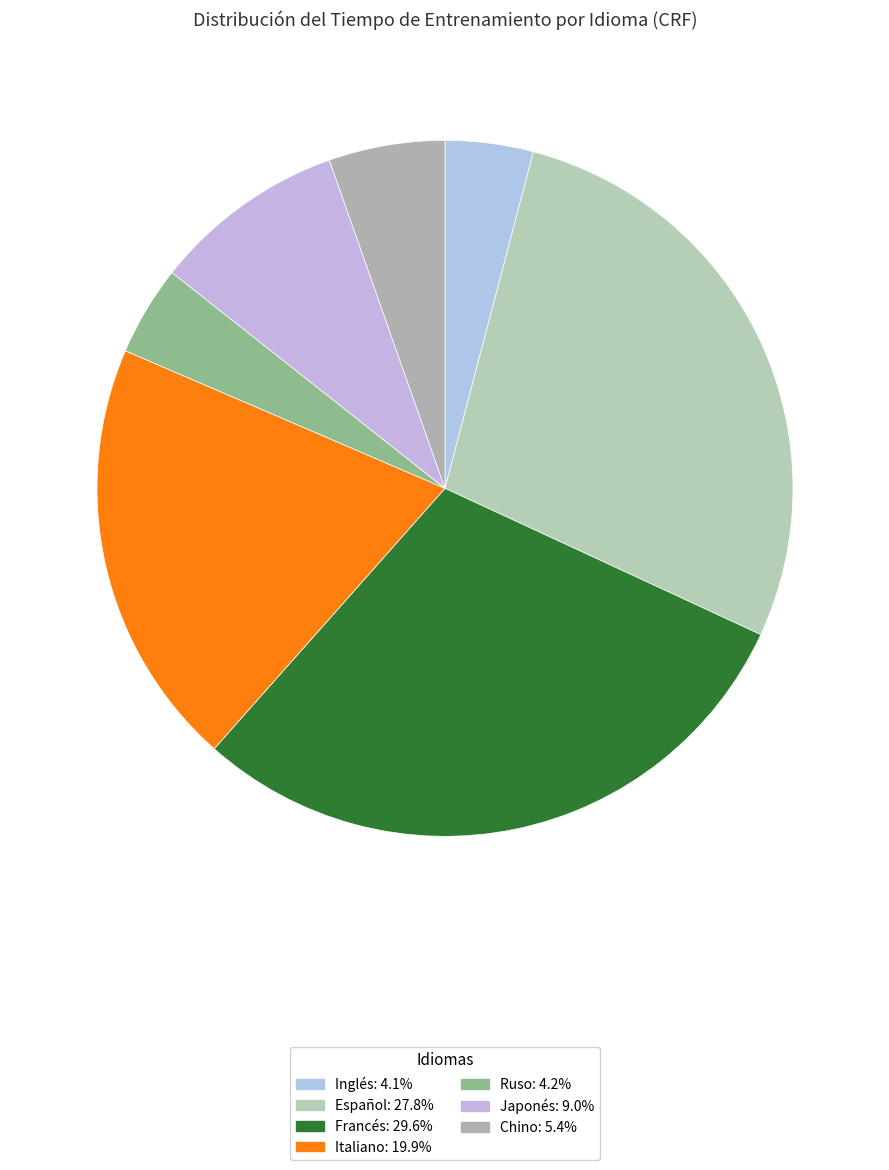

Count the number of slices in the pie.

7